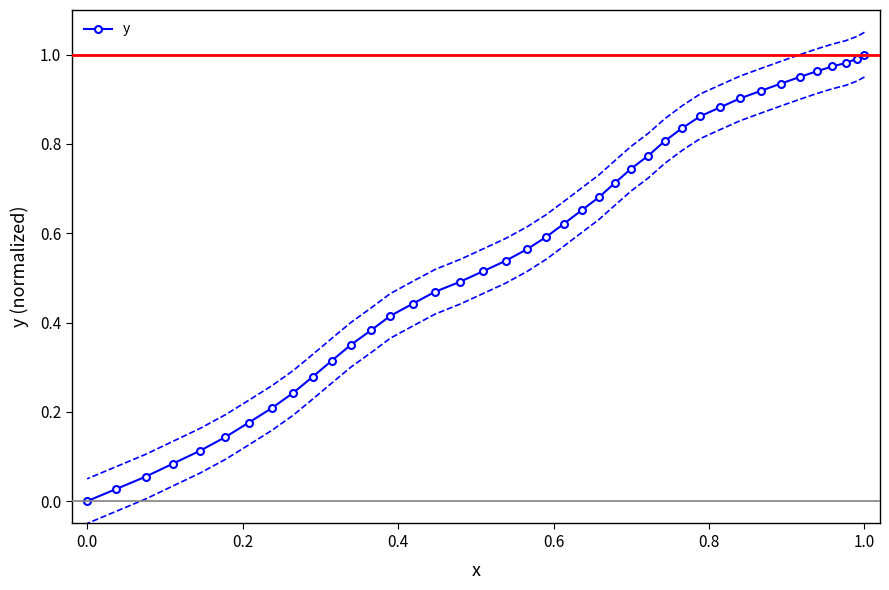

The y series shows 1.0 at 1.0. True or false?

True